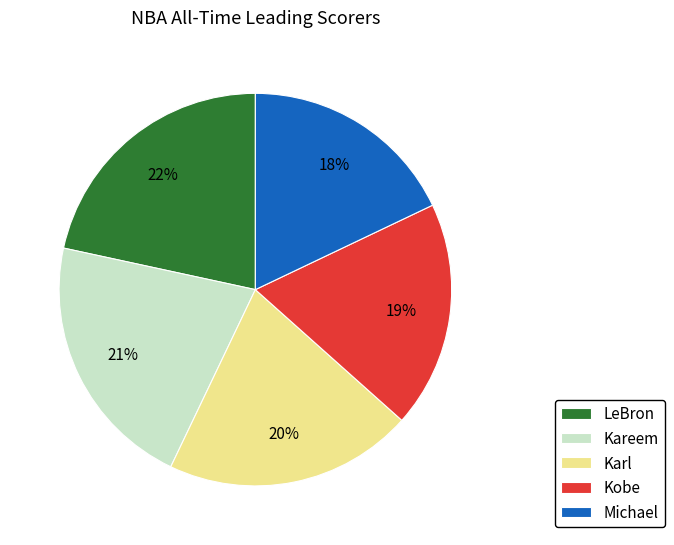

Count the number of slices in the pie.

5